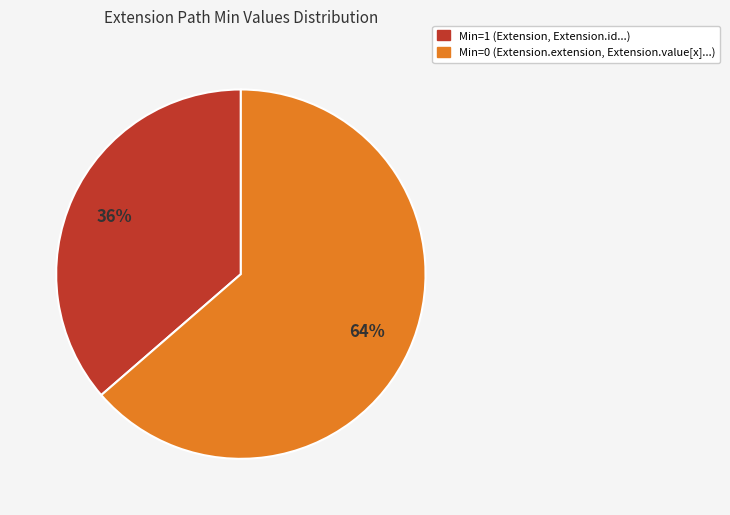

Does any single category account for the majority?

Yes